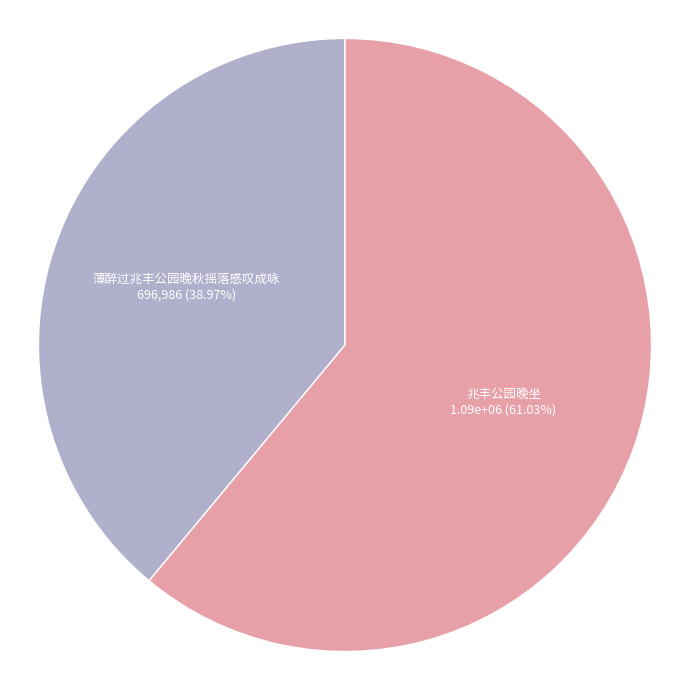

To the nearest percent, what is the average slice percentage?

50%